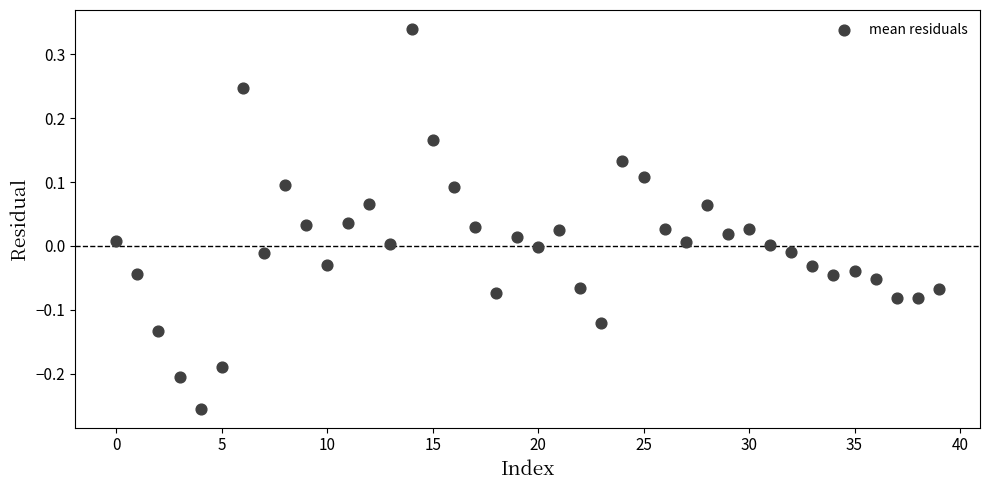

What is the range of Y values (max minus min)?

0.6